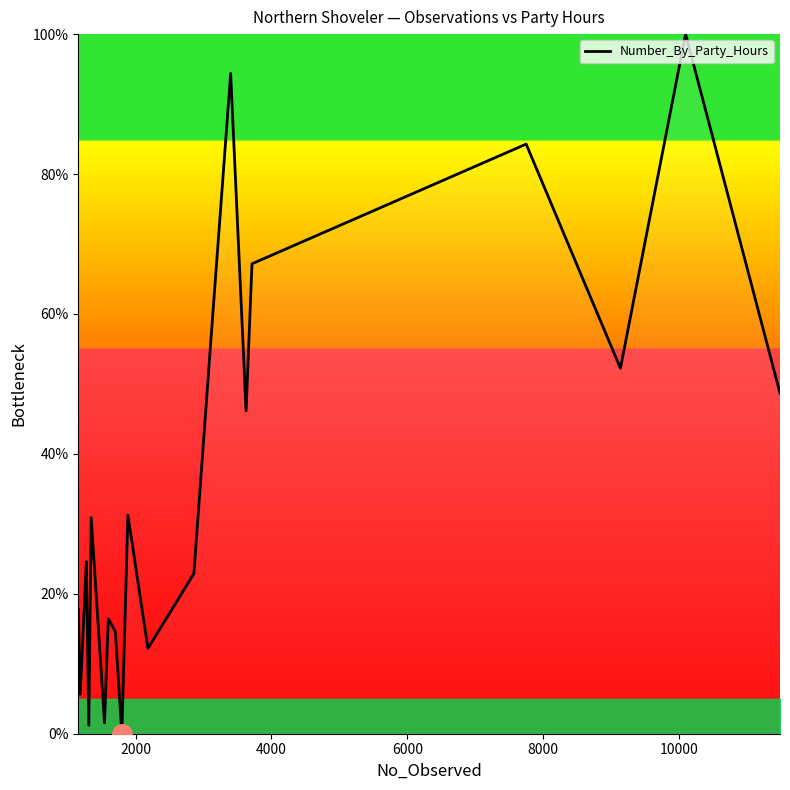

What is the maximum value shown in the chart?

100.0